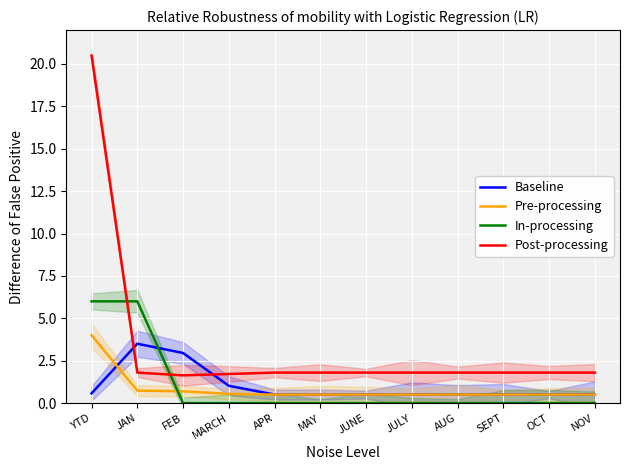

Which has a higher value, AUG or MARCH?

MARCH